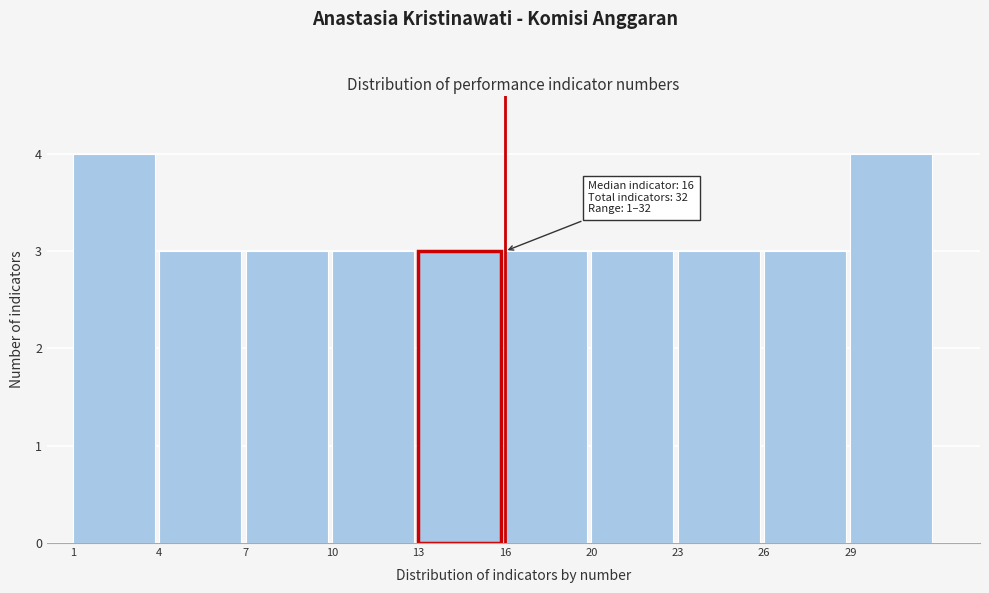

Reading right to left, extract all data points from this chart.

4	3	3	3	3	3	3	3	3	4